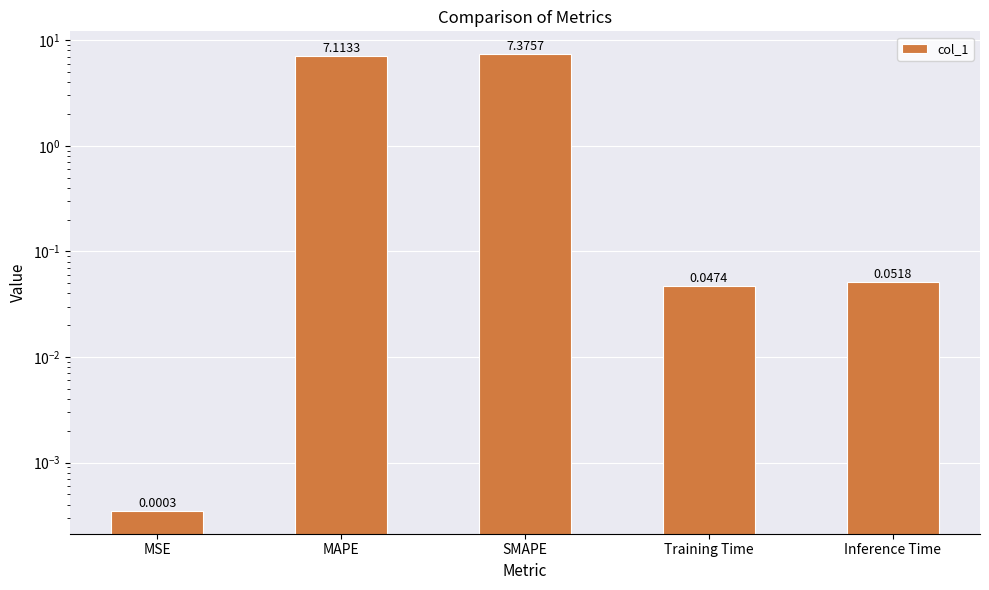

Are the bars horizontal?

No